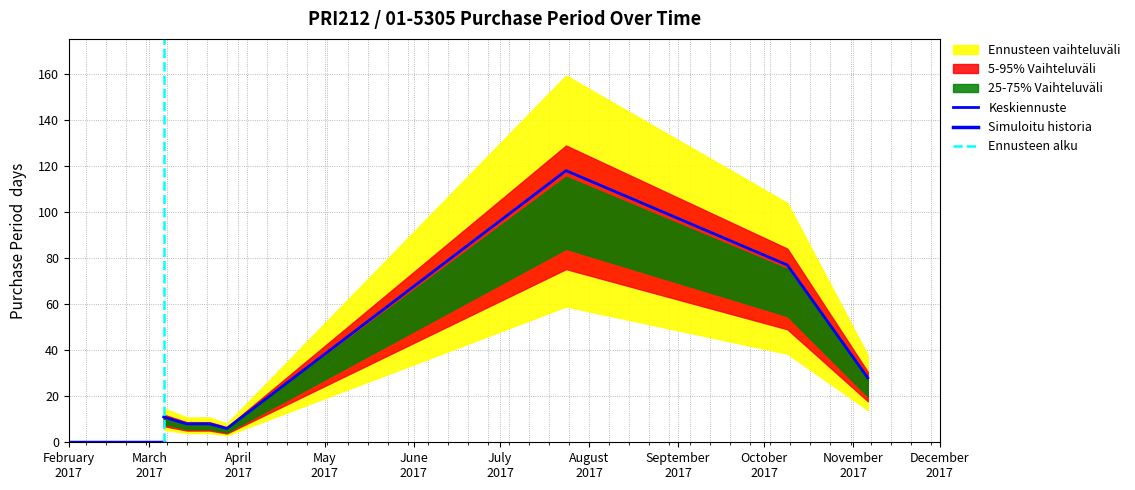

What position from the right is 2017-07-24?

3